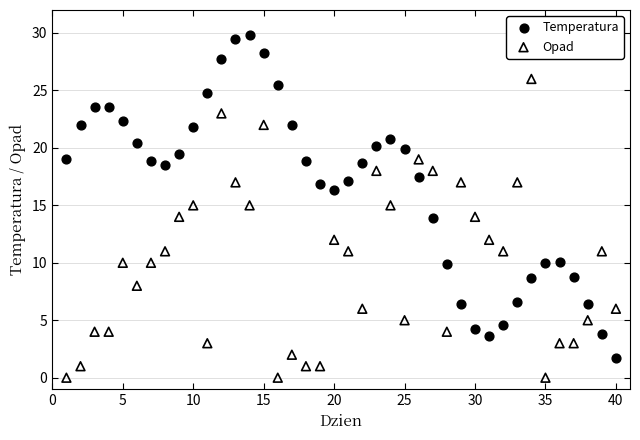

Across all data points, what is the range of X values (max minus min)?

39.0